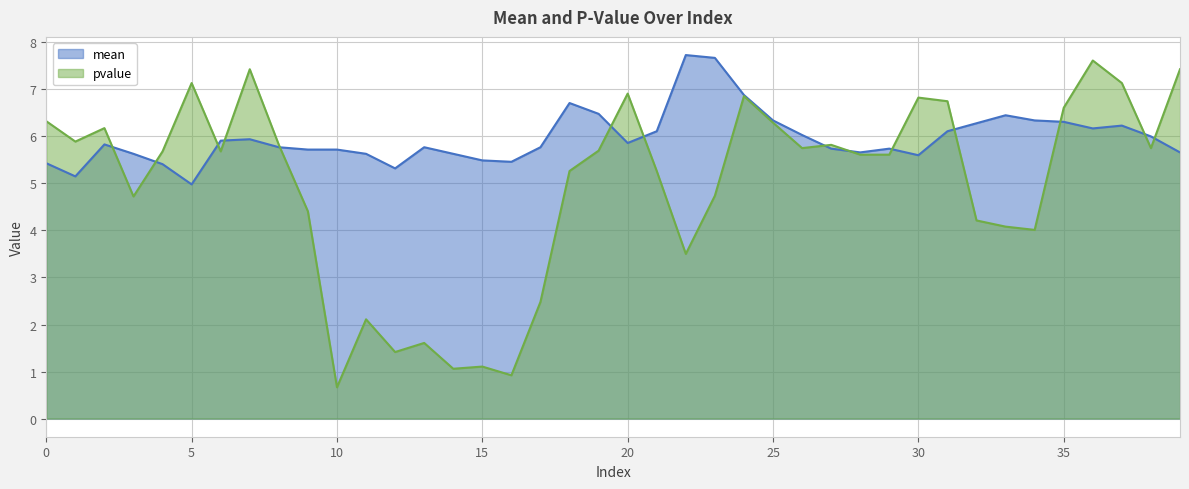

Reading left to right, transcribe all the data shown in this chart.

mean: 0=5.4	1=5.2	2=5.8	3=5.6	4=5.4	5=5.0	6=5.9	7=5.9	8=5.8	9=5.7	10=5.7	11=5.6	12=5.3	13=5.8	14=5.6	15=5.5	16=5.5	17=5.8	18=6.7	19=6.5	20=5.9	21=6.1	22=7.7	23=7.7	24=6.9	25=6.3	26=6.0	27=5.7	28=5.7	29=5.7	30=5.6	31=6.1	32=6.3	33=6.5	34=6.3	35=6.3	36=6.2	37=6.2	38=6.0	39=5.7
pvalue: 0=6.3	1=5.9	2=6.2	3=4.7	4=5.7	5=7.1	6=5.7	7=7.4	8=5.8	9=4.4	10=0.7	11=2.1	12=1.4	13=1.6	14=1.1	15=1.1	16=0.9	17=2.5	18=5.3	19=5.7	20=6.9	21=5.3	22=3.5	23=4.7	24=6.9	25=6.3	26=5.8	27=5.8	28=5.6	29=5.6	30=6.8	31=6.7	32=4.2	33=4.1	34=4.0	35=6.6	36=7.6	37=7.1	38=5.8	39=7.4